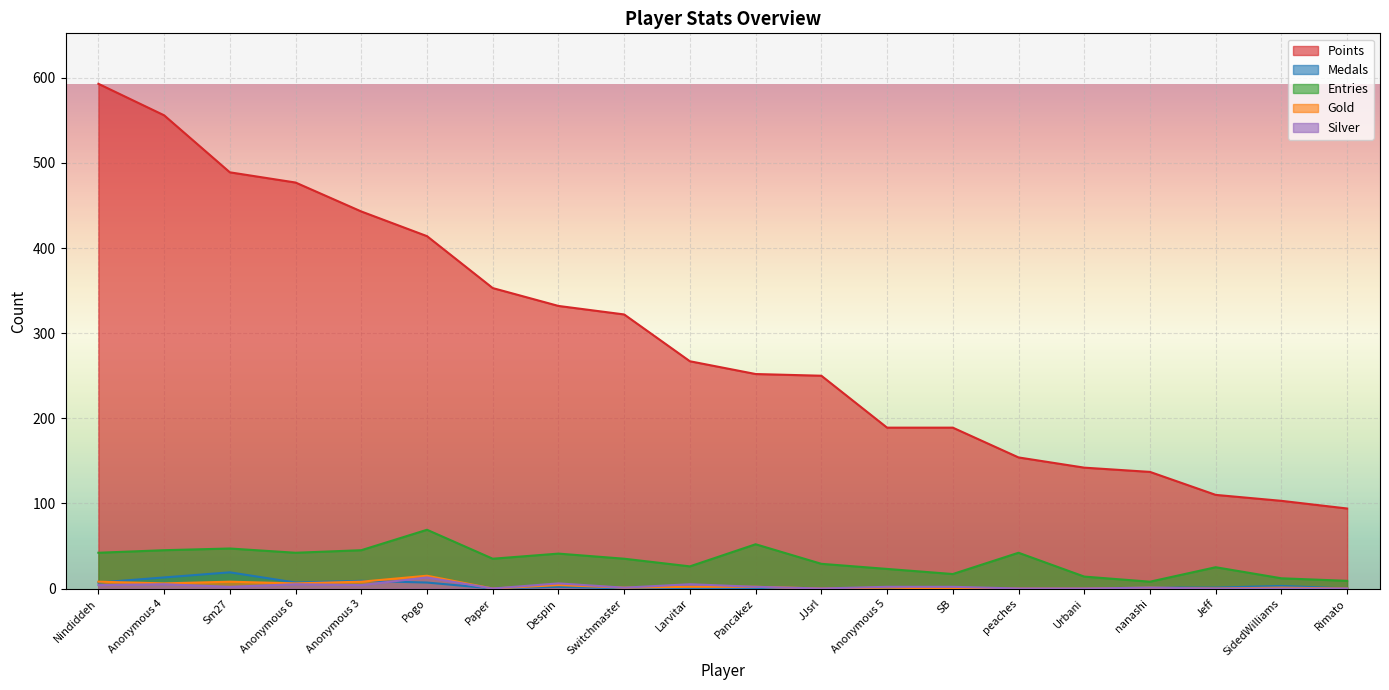

What is the spread (max minus min) of values at Pancakez?

252